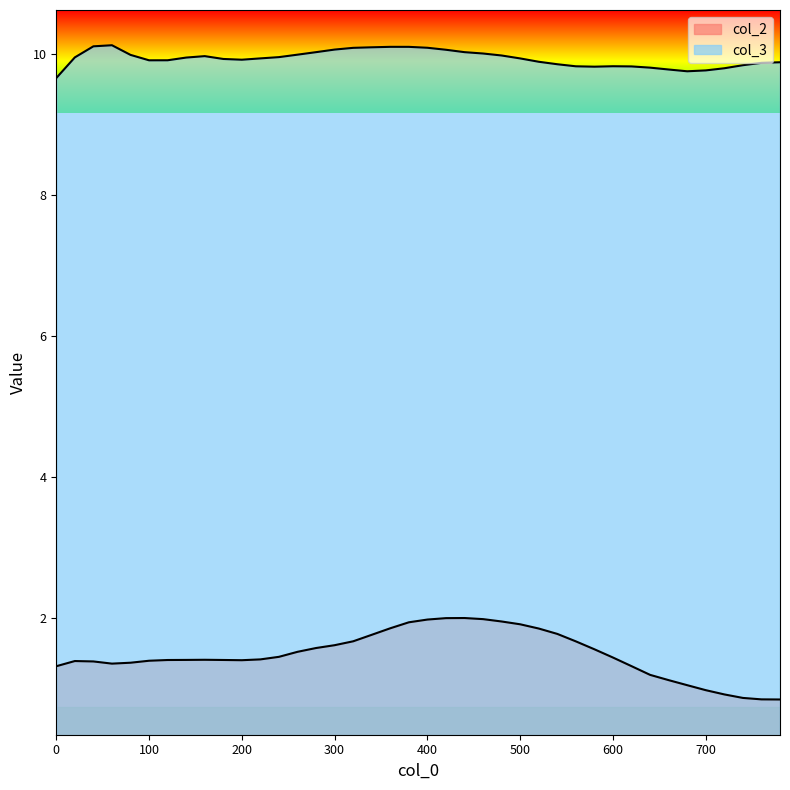

Which series has the widest spread of values?

col_2